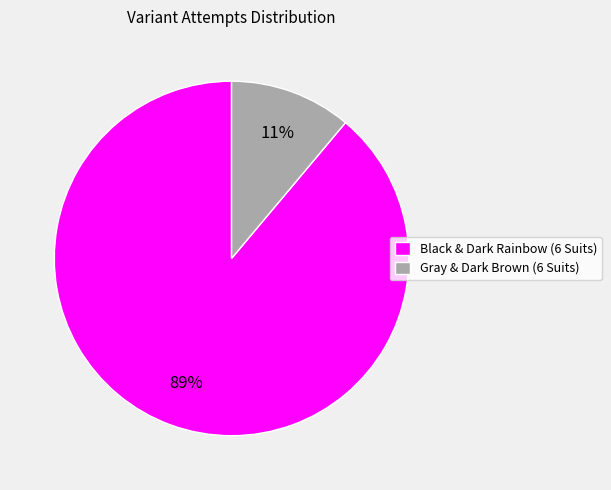

To the nearest percent, what portion does Gray & Dark Brown (6 Suits) represent?

11%